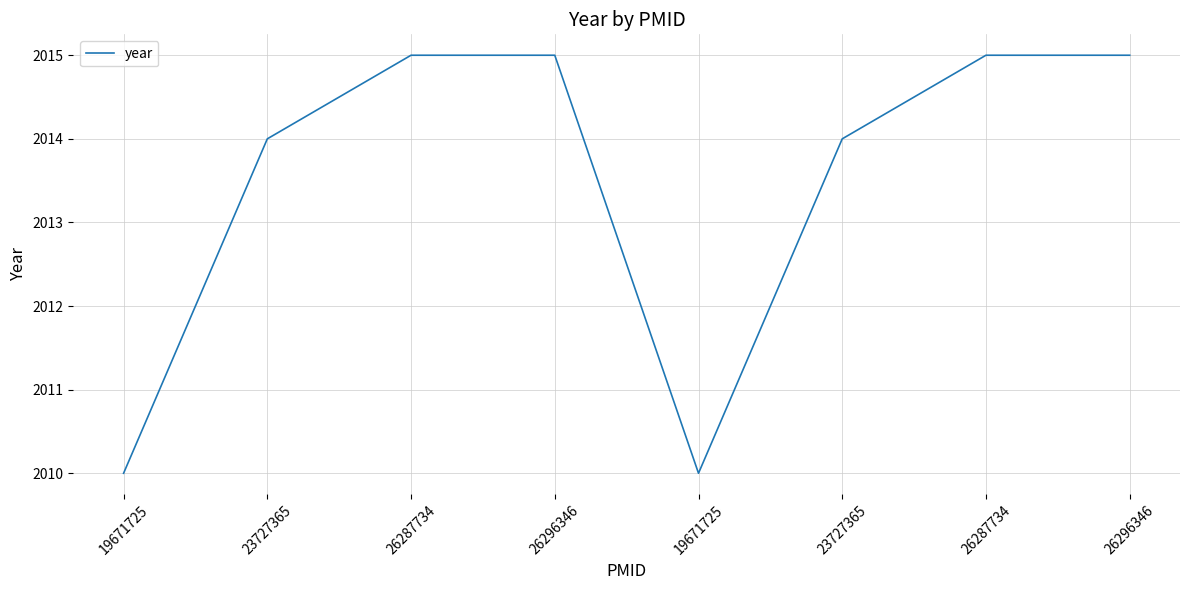

At which label is the value closest to 2012?

19671725